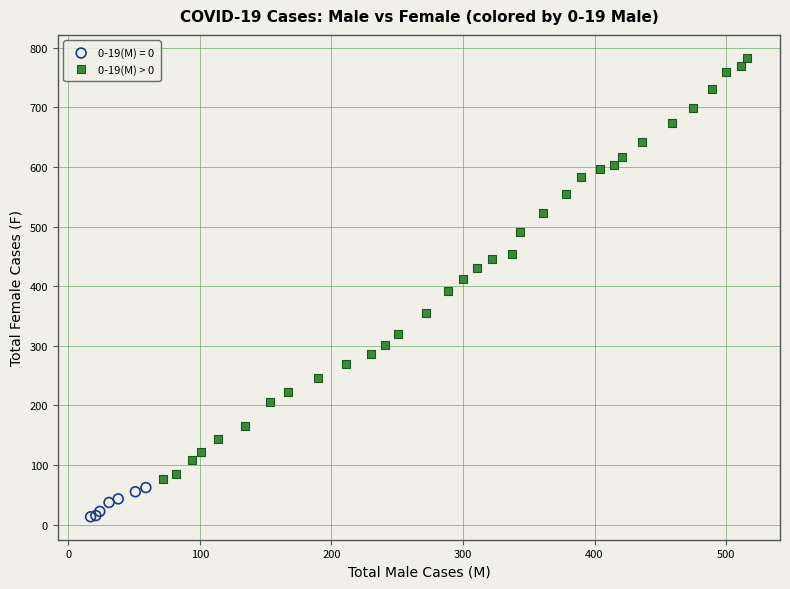

Which series reaches the minimum Y coordinate?

0-19(M) = 0